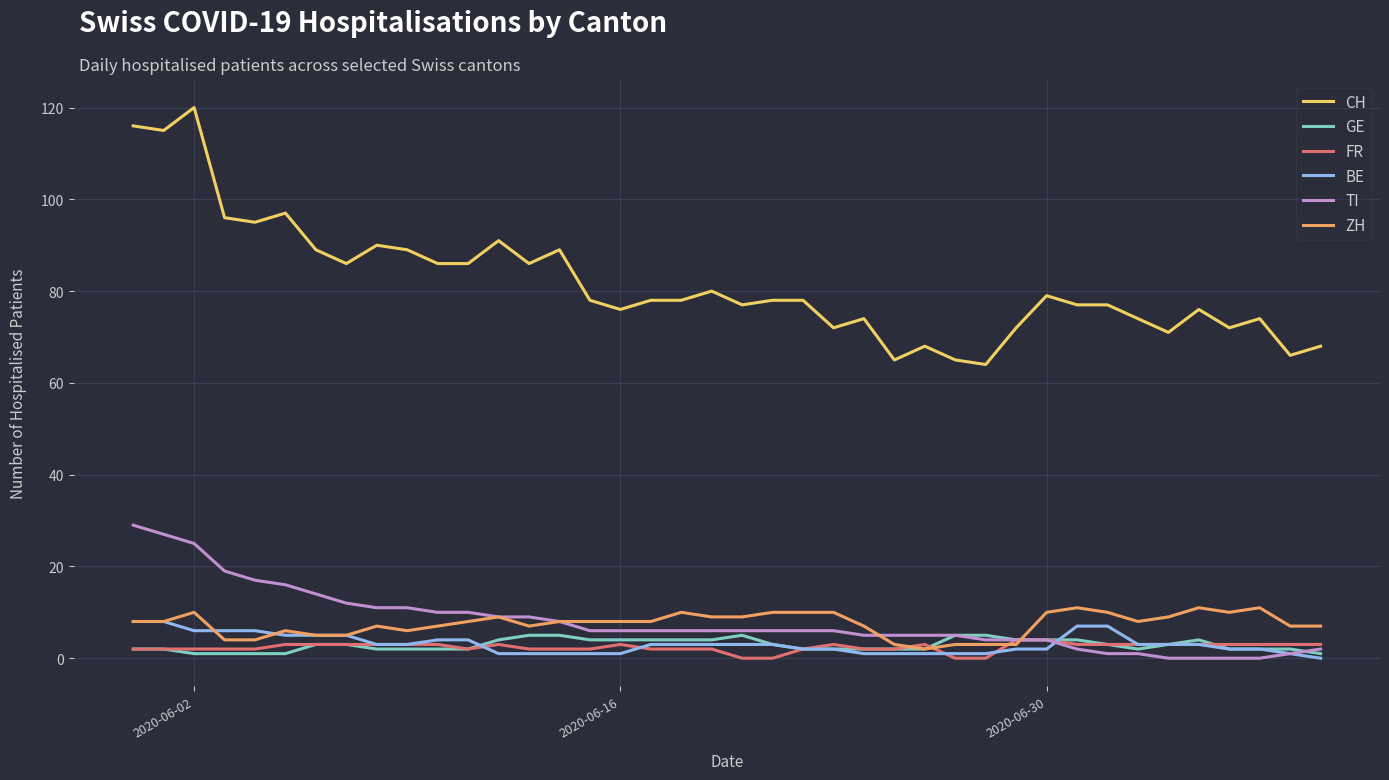

Which series has the largest total across all categories?

CH